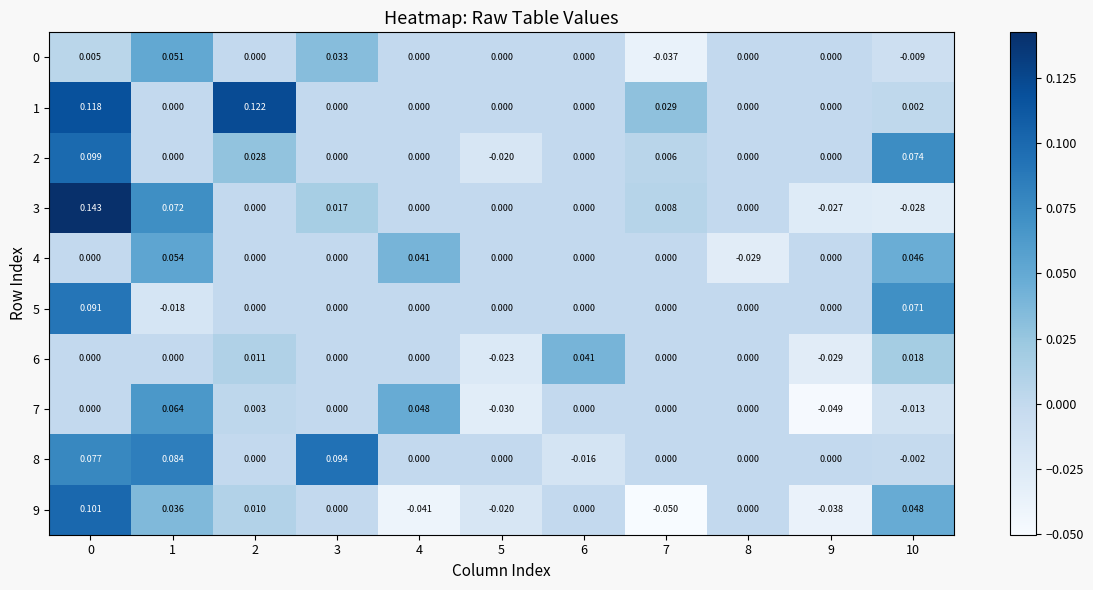

Is the value of 5 at 1 greater than the value of 0 at 4?

No